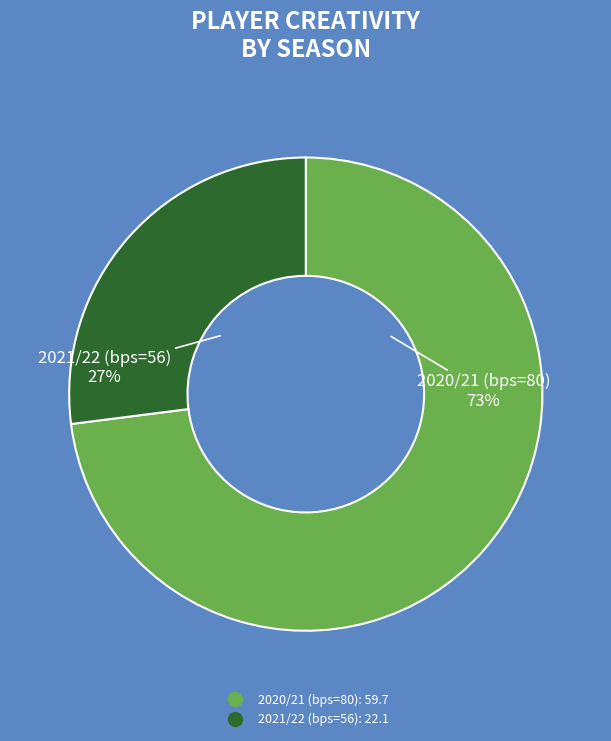

Count the number of slices in the pie.

2